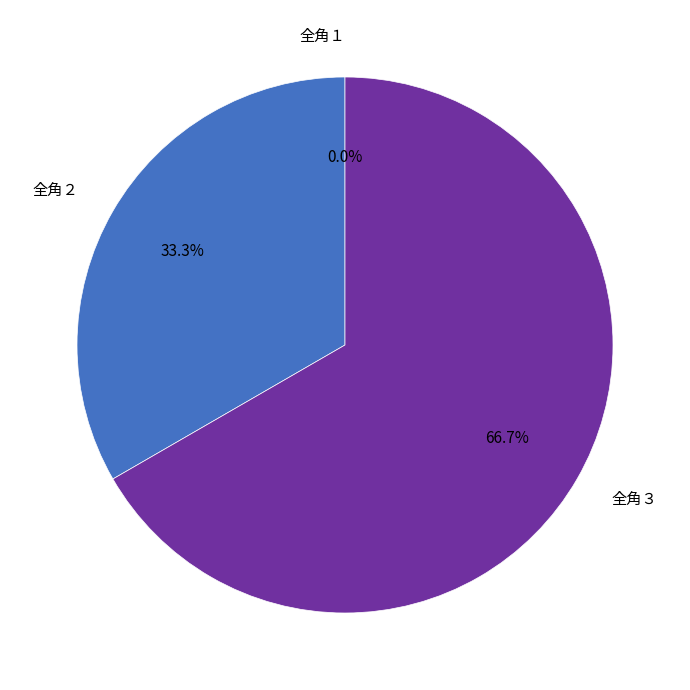

Count the number of slices in the pie.

3